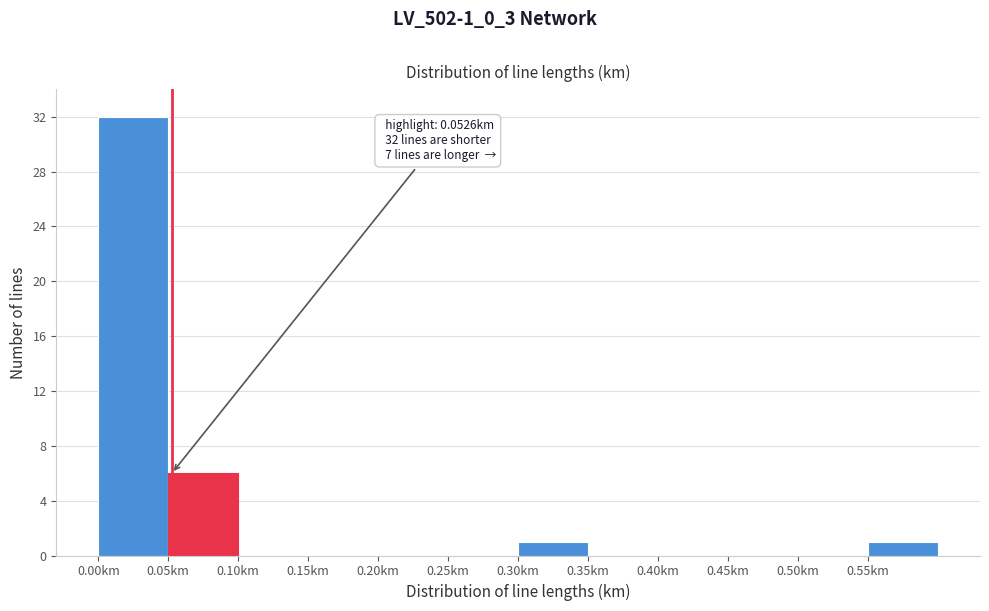

Which range on the x-axis has the tallest bar?

0.00 to 0.05